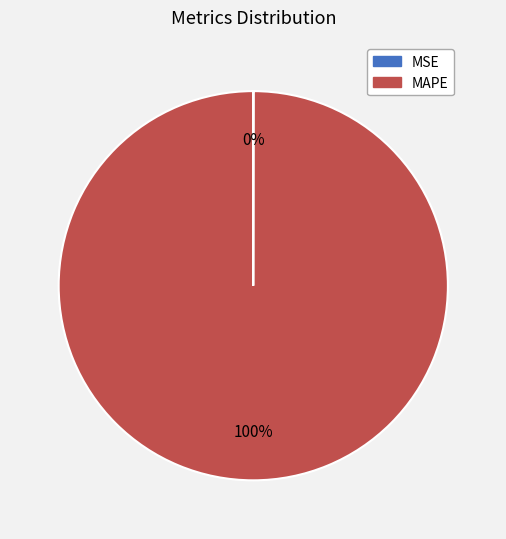

What is the largest slice in the pie chart?

MAPE